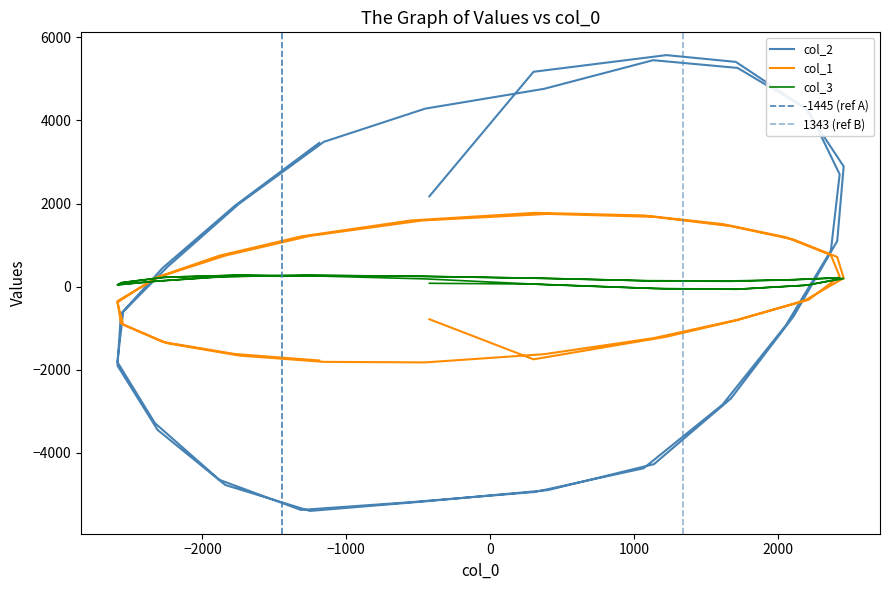

How many values in col_2 are below zero?

20